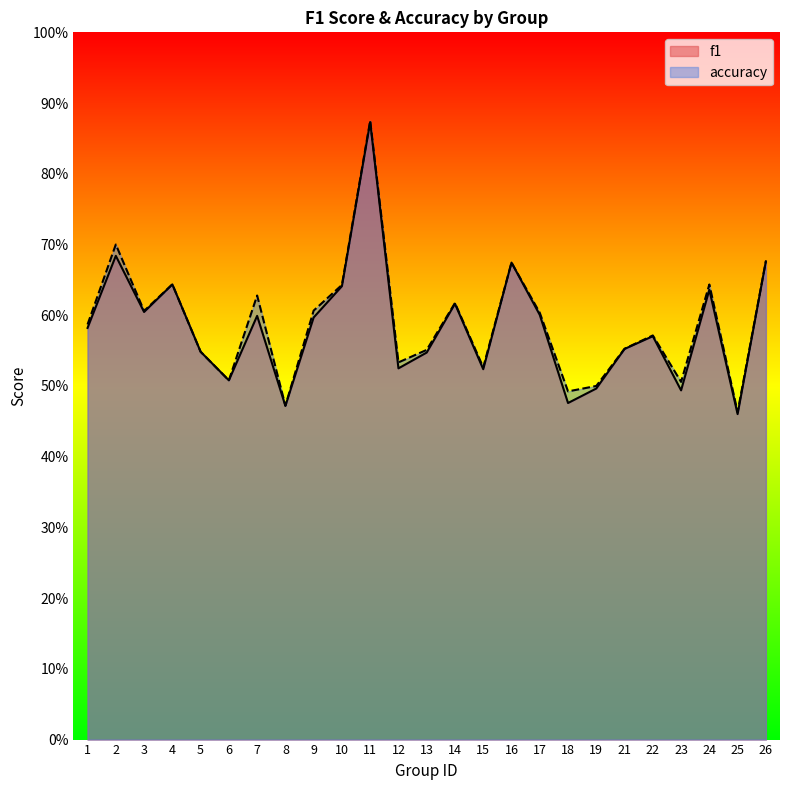

Reading left to right, extract all data points from this chart.

f1: 1=0.6	2=0.7	3=0.6	4=0.6	5=0.5	6=0.5	7=0.6	8=0.5	9=0.6	10=0.6	11=0.9	12=0.5	13=0.5	14=0.6	15=0.5	16=0.7	17=0.6	18=0.5	19=0.5	21=0.6	22=0.6	23=0.5	24=0.6	25=0.5	26=0.7
accuracy: 1=0.6	2=0.7	3=0.6	4=0.6	5=0.5	6=0.5	7=0.6	8=0.5	9=0.6	10=0.6	11=0.9	12=0.5	13=0.6	14=0.6	15=0.5	16=0.7	17=0.6	18=0.5	19=0.5	21=0.6	22=0.6	23=0.5	24=0.6	25=0.5	26=0.7